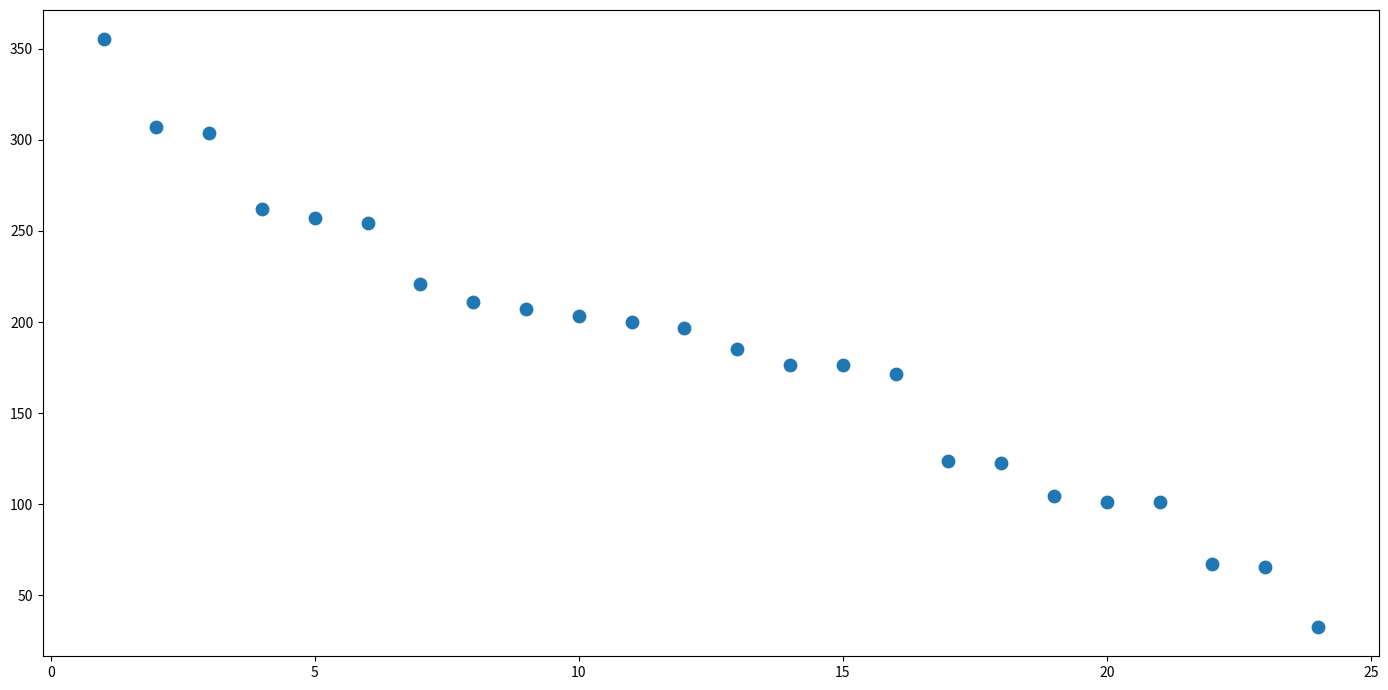

What is the range of Y values (max minus min)?

322.6